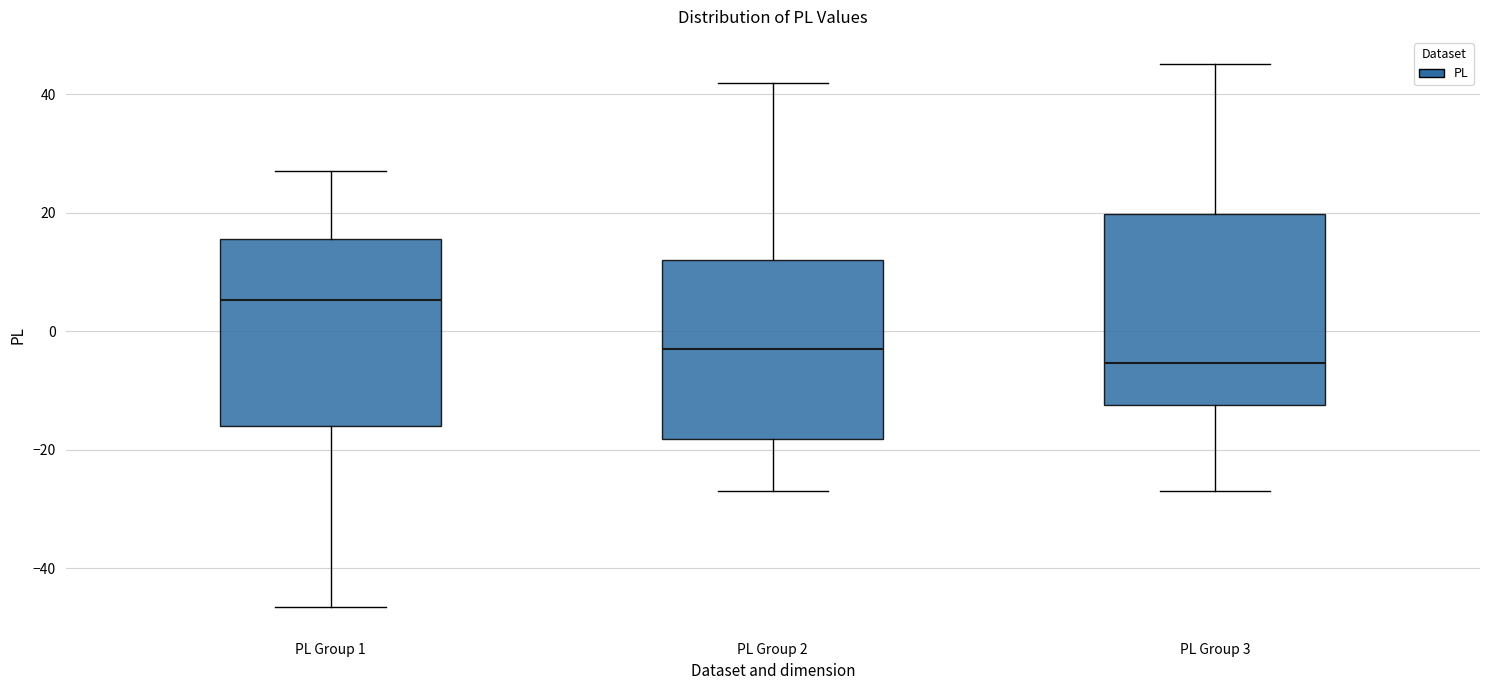

Reading left to right, transcribe this box plot: for each box, give where its median line is, the range the box spans, and where its two whiskers end, as read against the y-axis. The values are not printed on the chart, so give them approximately, as read against the axis.

PL Group 1: median 6, box -16 to 16, whiskers -46 to 28
PL Group 2: median -4, box -18 to 12, whiskers -26 to 42
PL Group 3: median -6, box -12 to 20, whiskers -28 to 46